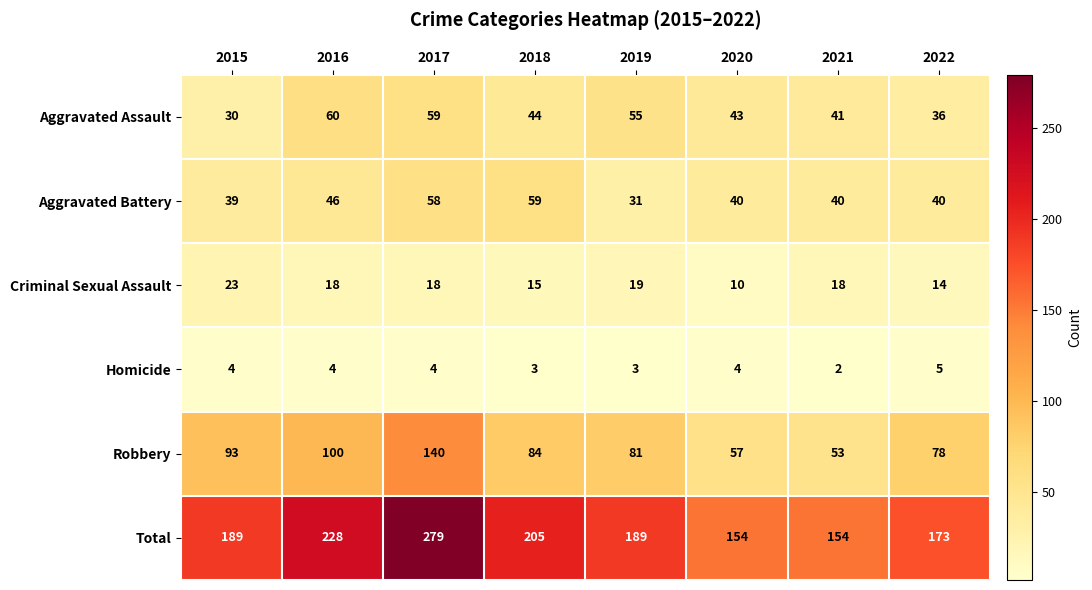

Which label corresponds to the smallest value in the chart?

2021